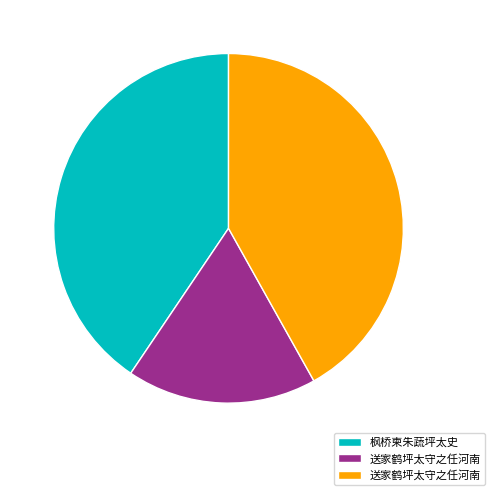

Is there a majority slice in this chart?

No